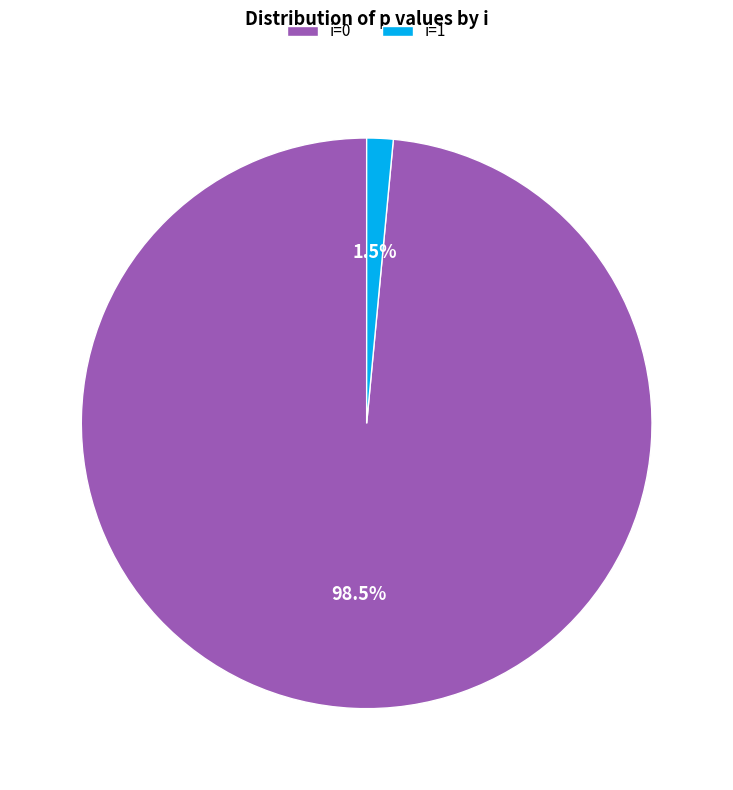

Rank the categories by value from lowest to highest.

i=1, i=0